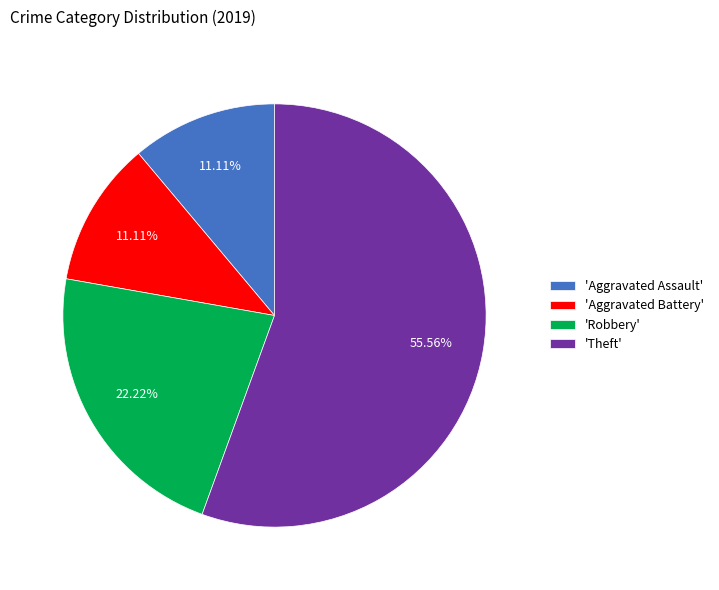

Do 'Aggravated Assault' and 'Robbery' together represent more than half of the pie?

No